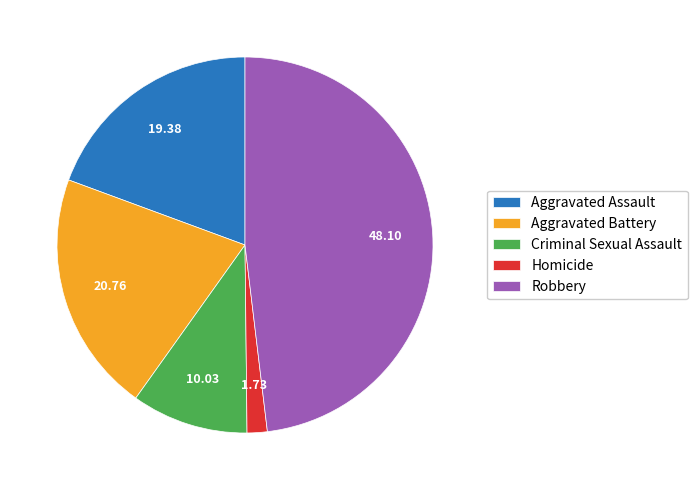

Which category has the smallest portion of the pie?

Homicide